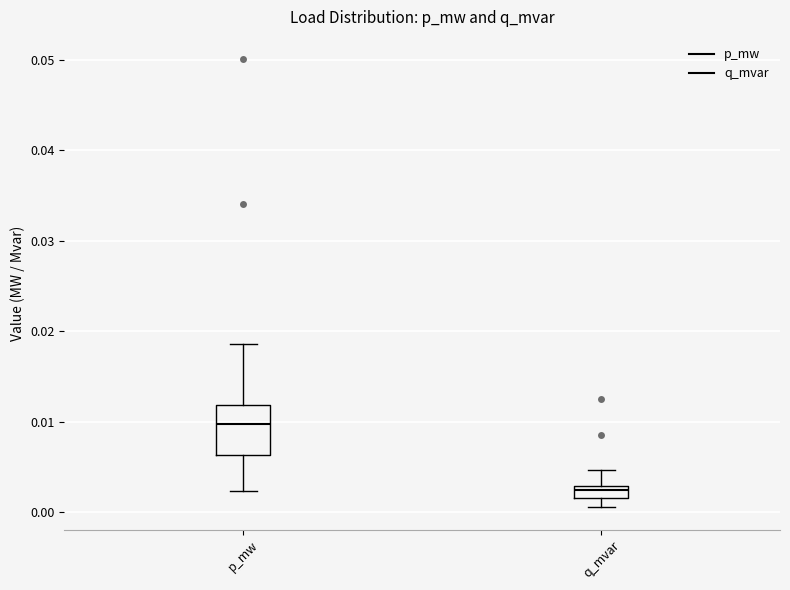

Which box has the lowest median line?

q_mvar